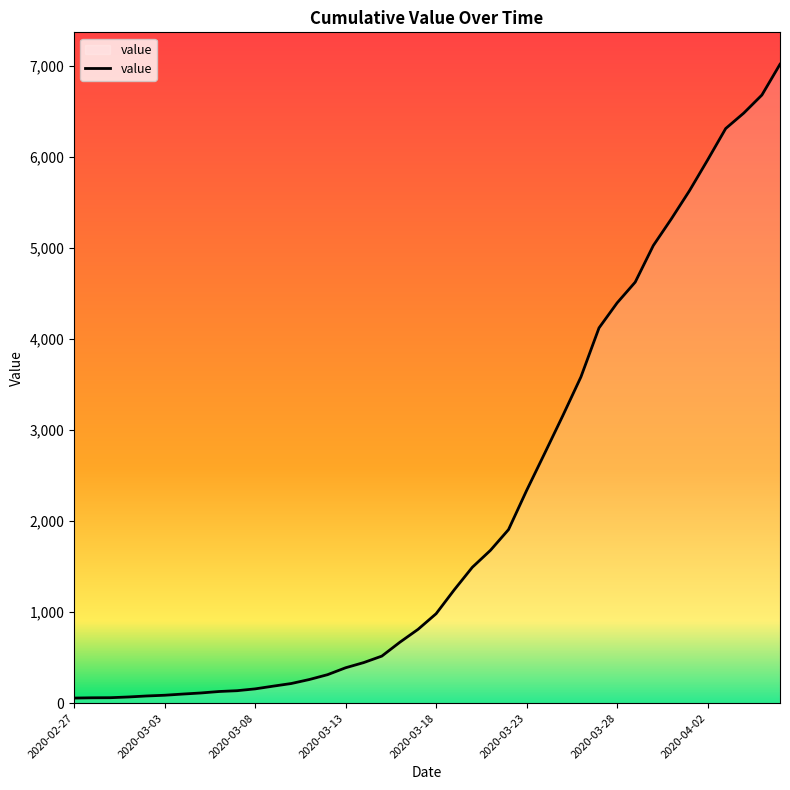

What is the maximum value shown in the chart?

7020